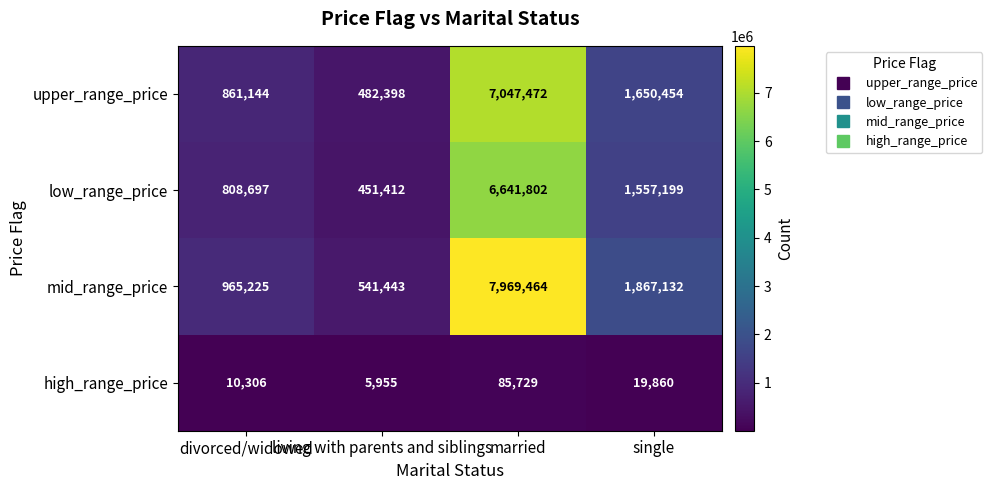

Which series has the largest range (max minus min)?

mid_range_price